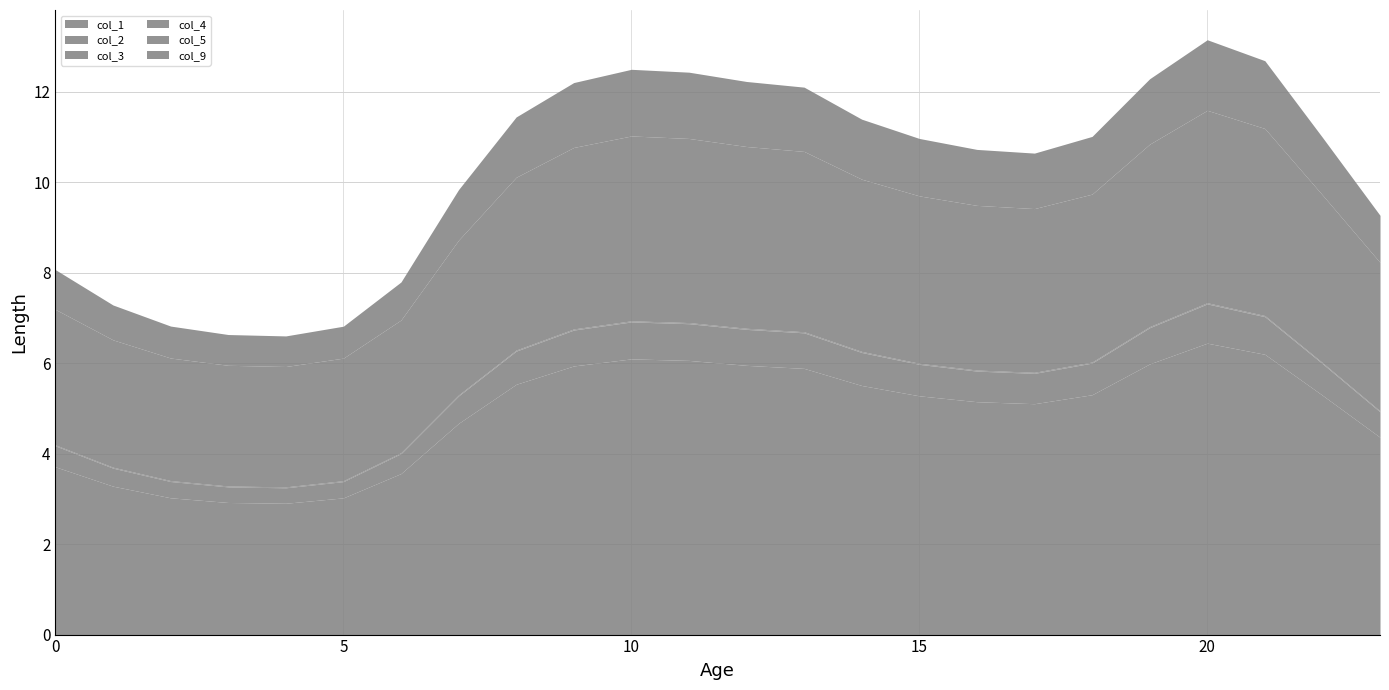

Does the chart have visible grid lines?

Yes